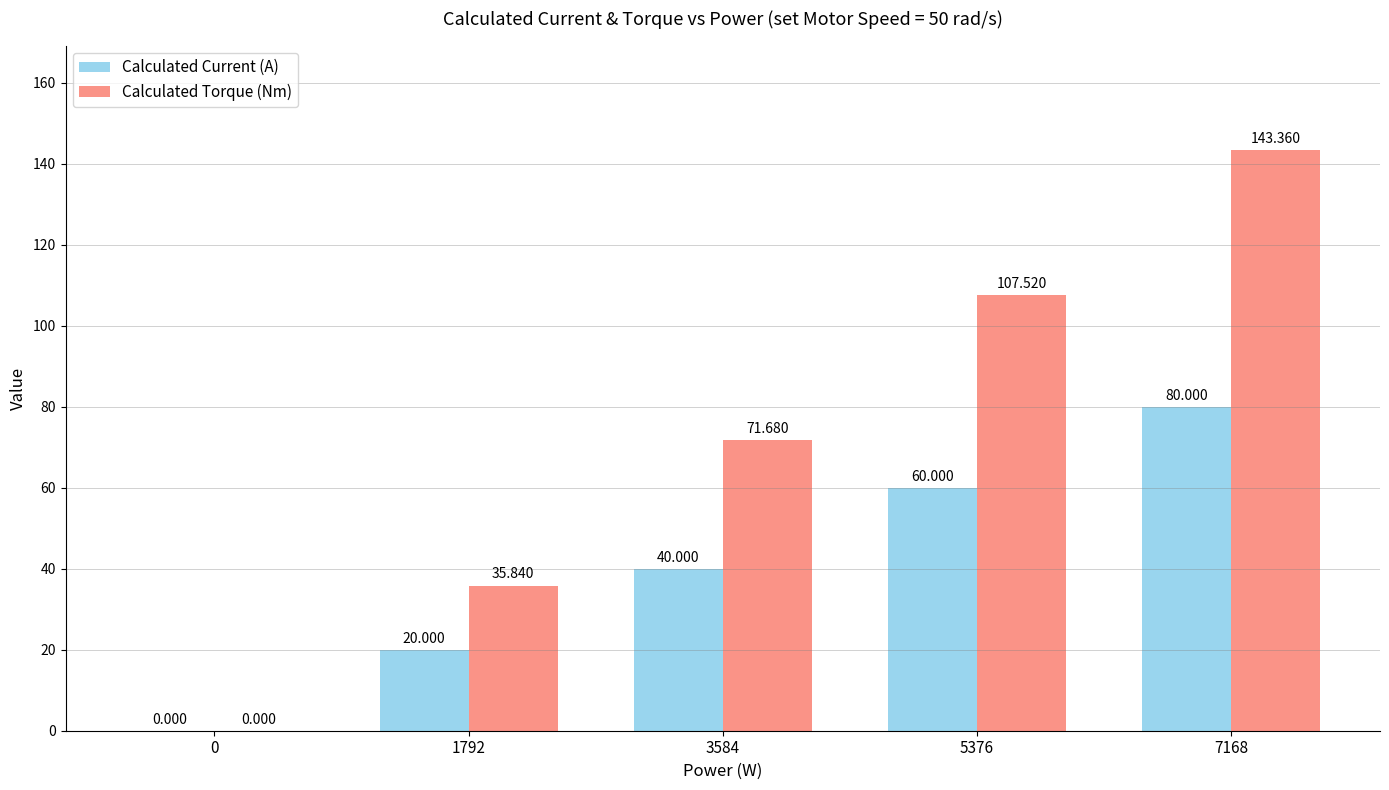

Is the value of Calculated Current (A) at 1792 greater than the value of Calculated Torque (Nm) at 0?

Yes